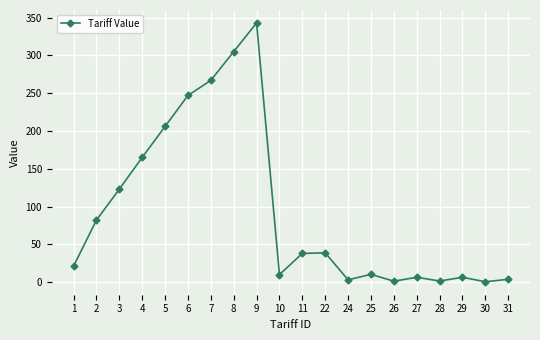

What is the sum of the values at 25 and 27?

16.7